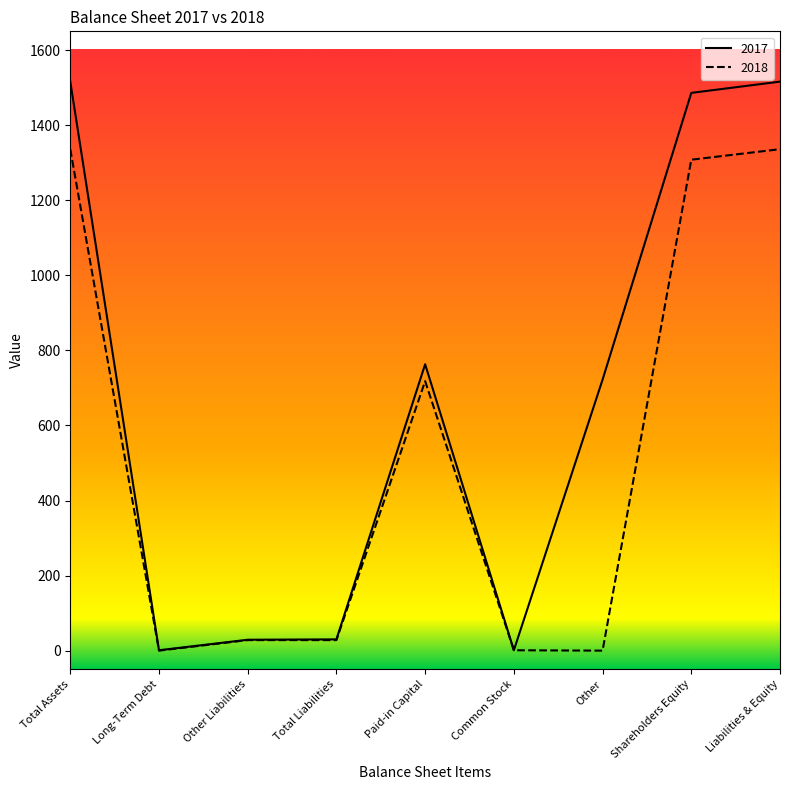

At Liabilities & Equity, list the series in order from smallest to largest.

2018, 2017